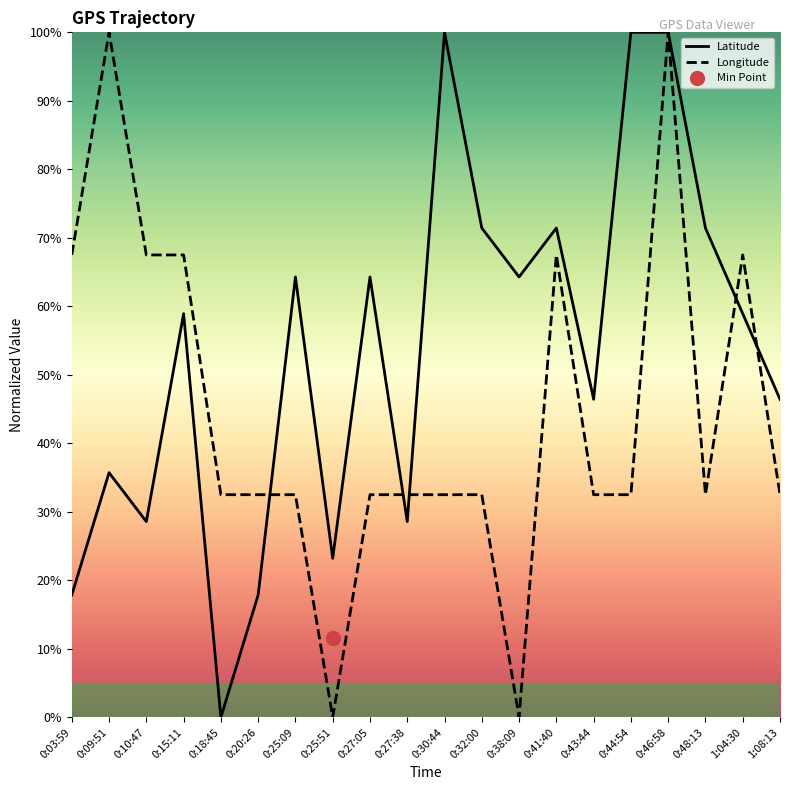

How many data points does each series have?

20